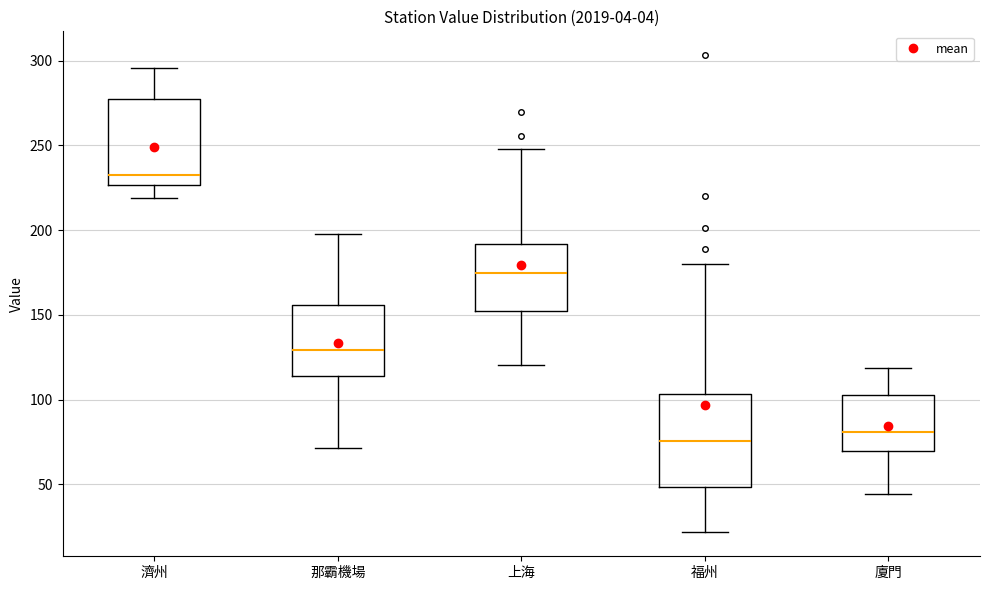

Where does the upper whisker of the box for 上海 end on the y-axis? The values are not printed on the chart, so give them approximately, as read against the axis.

250